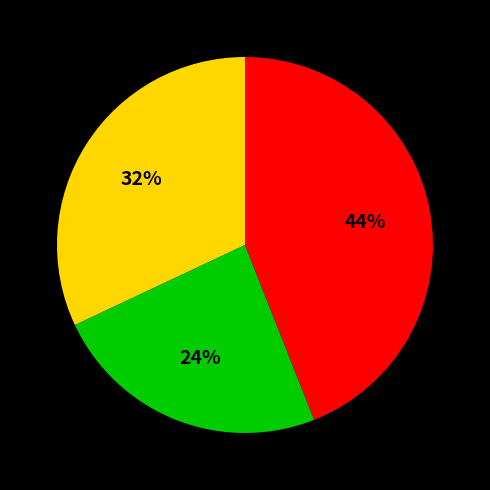

Is there a majority slice in this chart?

No